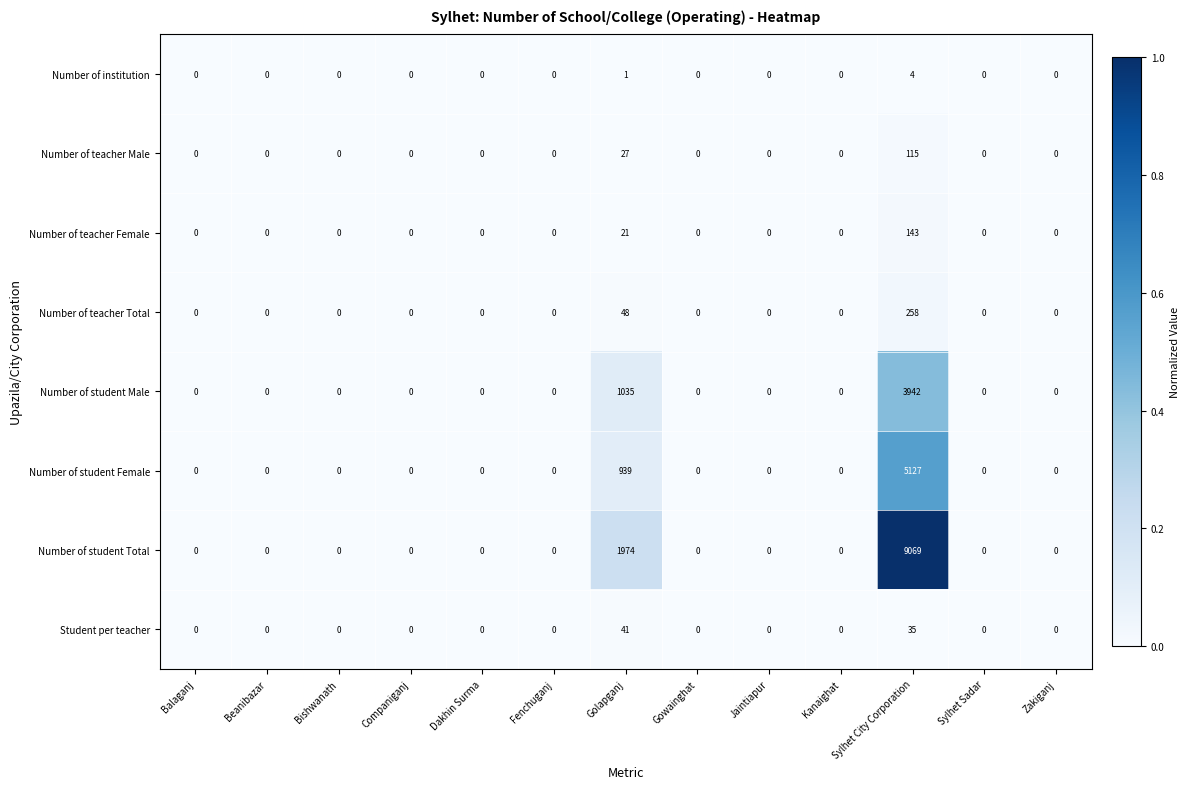

The value of Student per teacher at Balaganj is 19. True or false?

False